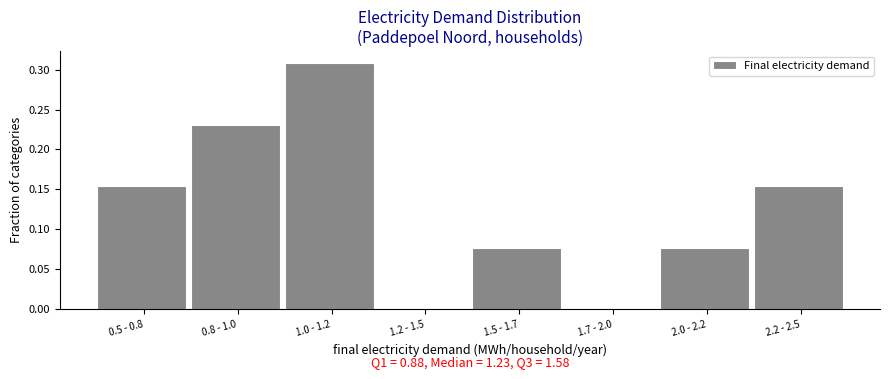

True or false: the data shows 0.3 at 2.2 - 2.5.

False